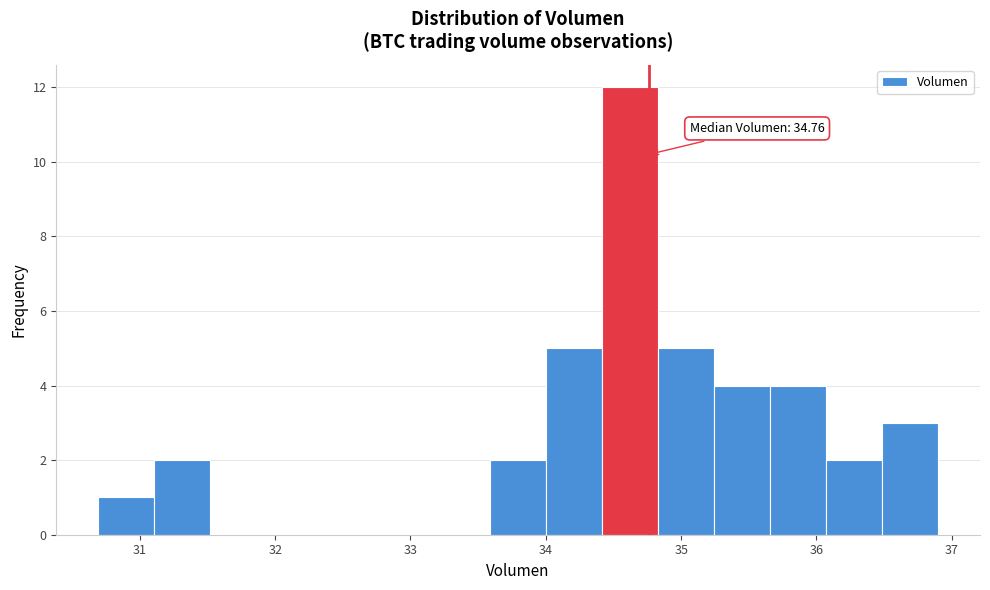

Which range on the x-axis has the tallest bar?

34.4 to 34.8